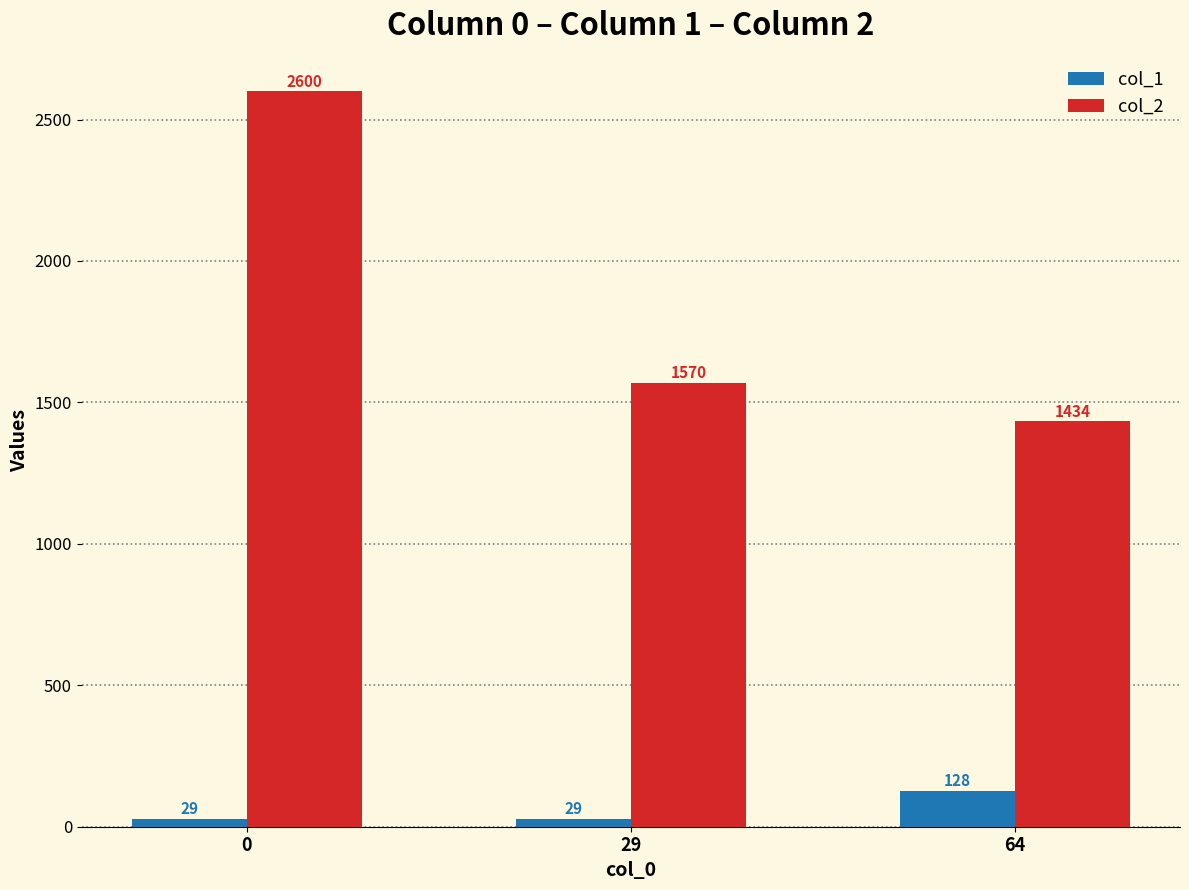

Does the chart contain any negative values?

No